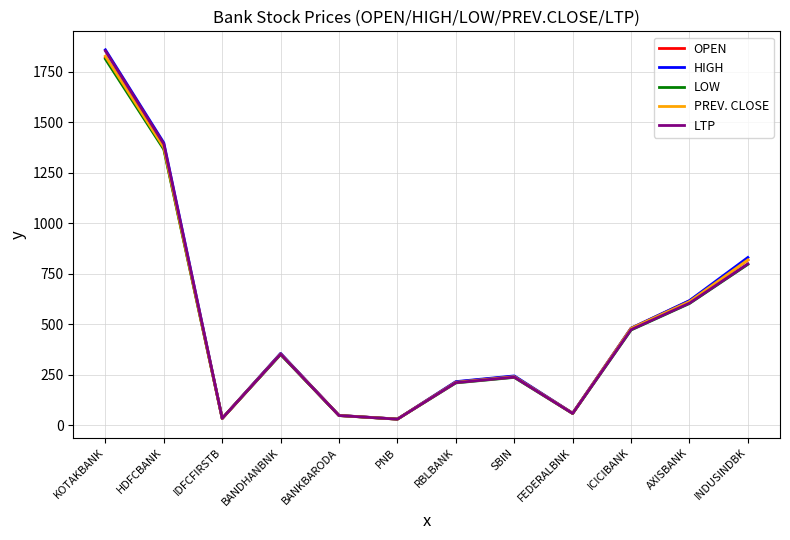

What is the average value of the PREV. CLOSE series?

506.9